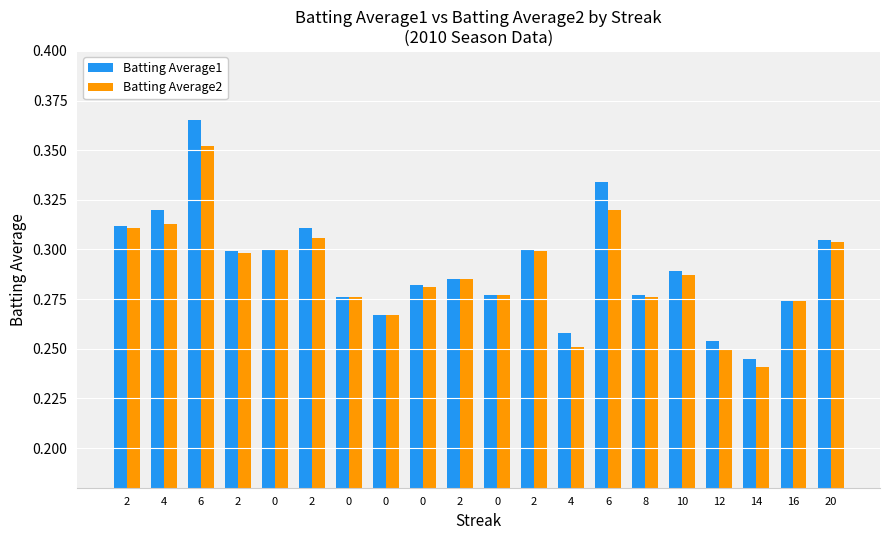

How many bars are there in total?

40